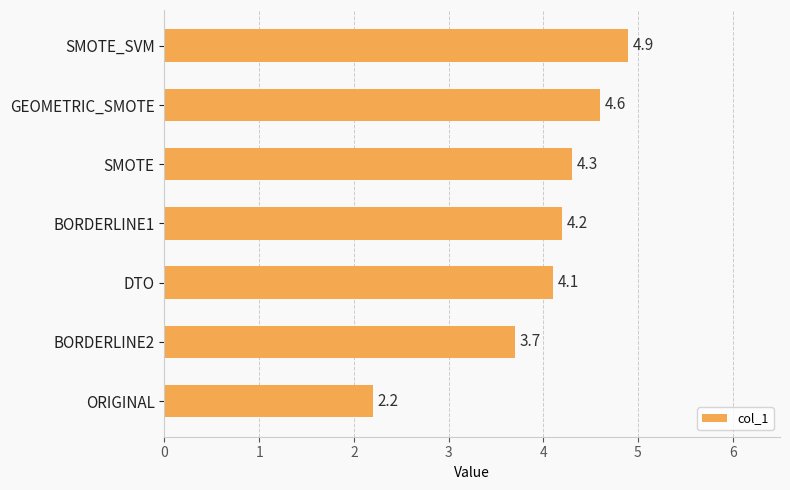

Where is the data nearest to the value 3?

BORDERLINE2